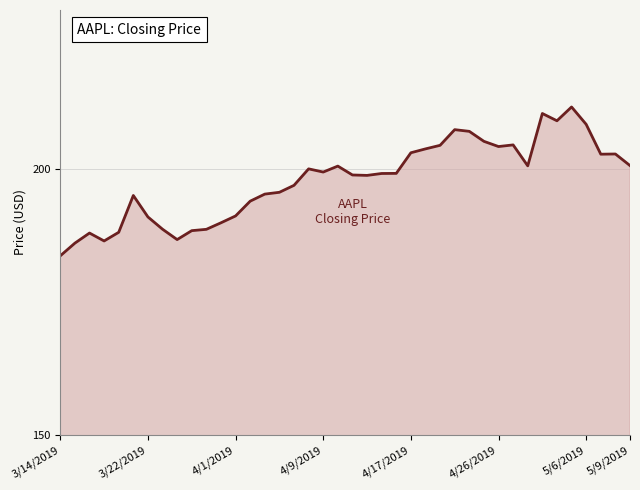

What is the smallest value displayed?

183.7